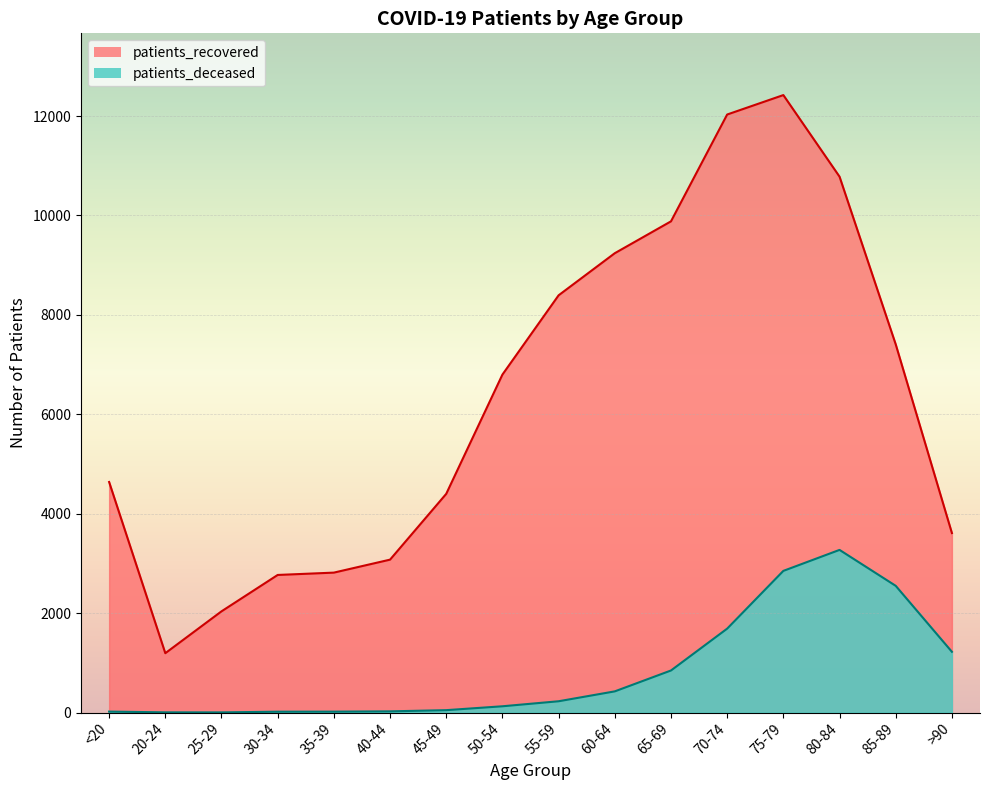

At which label is patients_recovered closest to 6808?

50-54